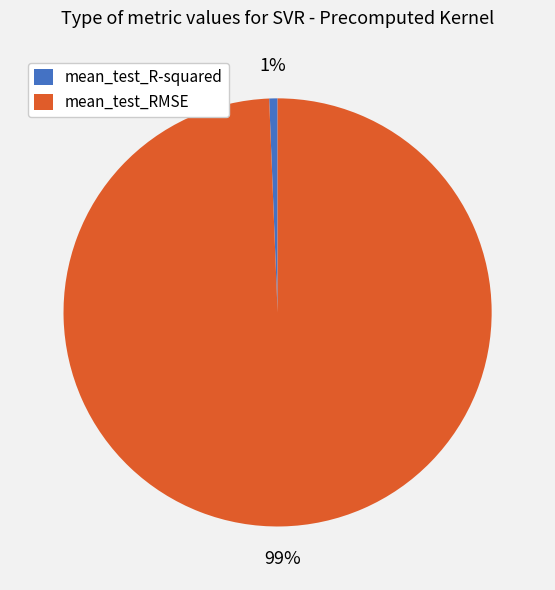

True or false: mean_test_RMSE accounts for 99% of the total.

True